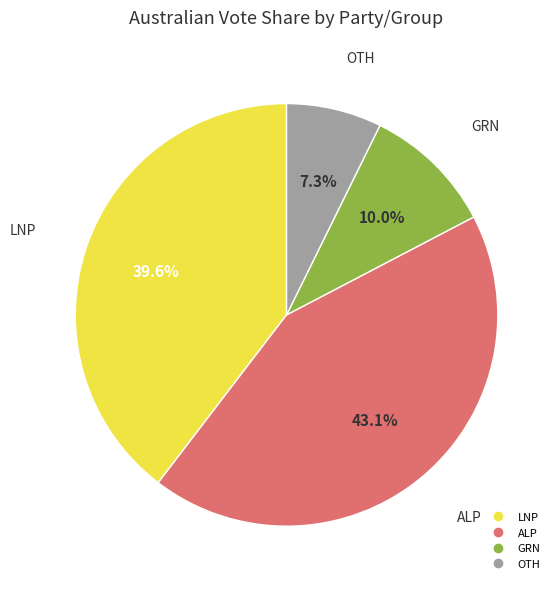

Combined, what portion of the pie is ALP and GRN?

53.1%